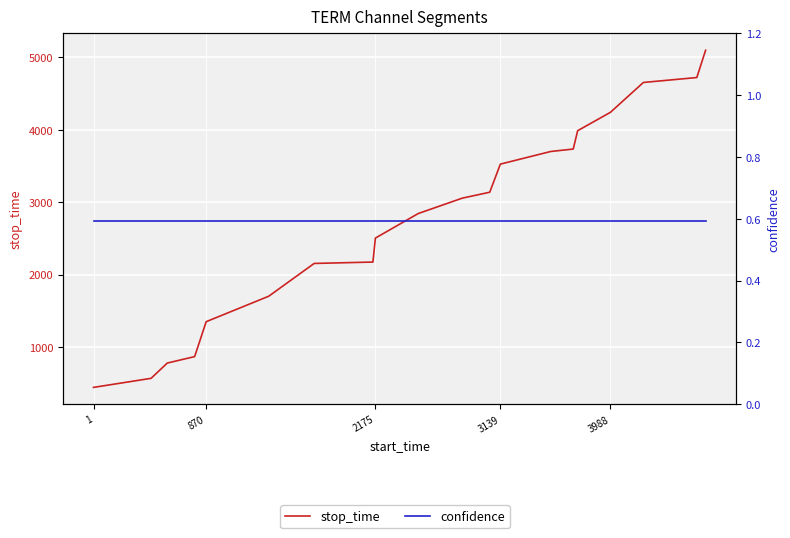

How many lines are shown in the chart?

2